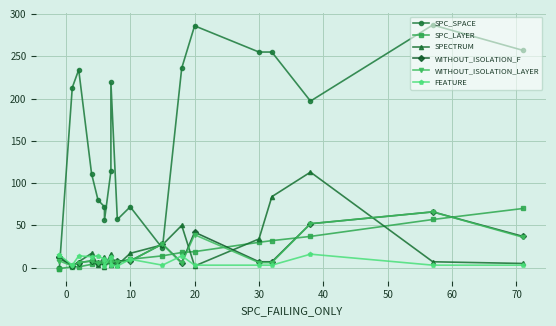

How many lines are shown in the chart?

6